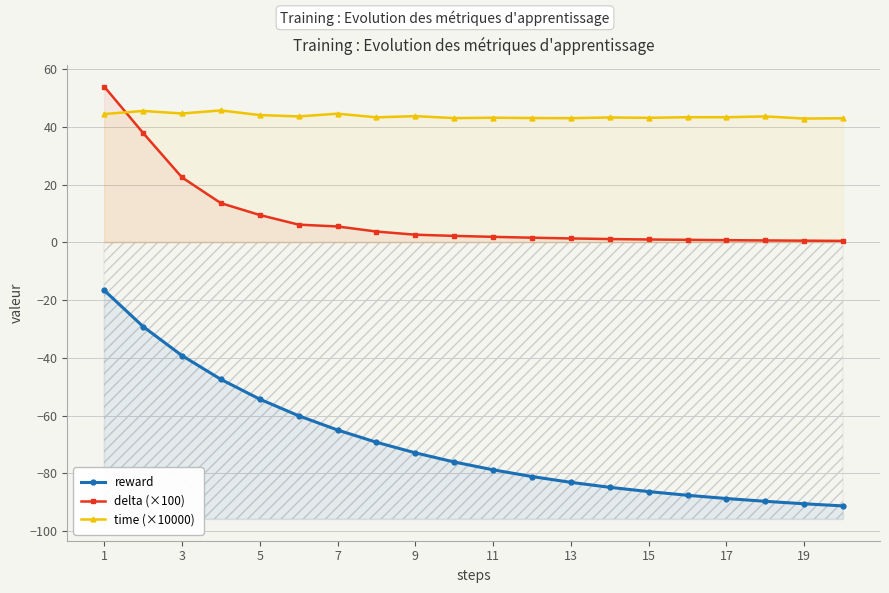

What is the value of the delta (×100) point at the 2nd from the left?

37.9